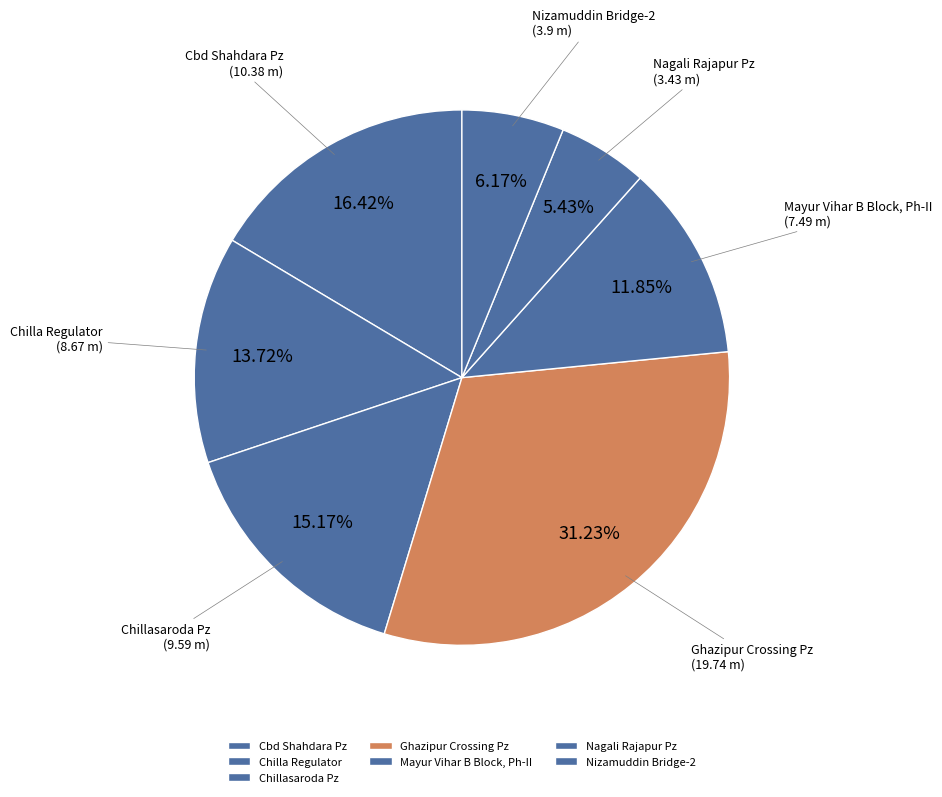

Is there any slice that represents more than half of the pie?

No